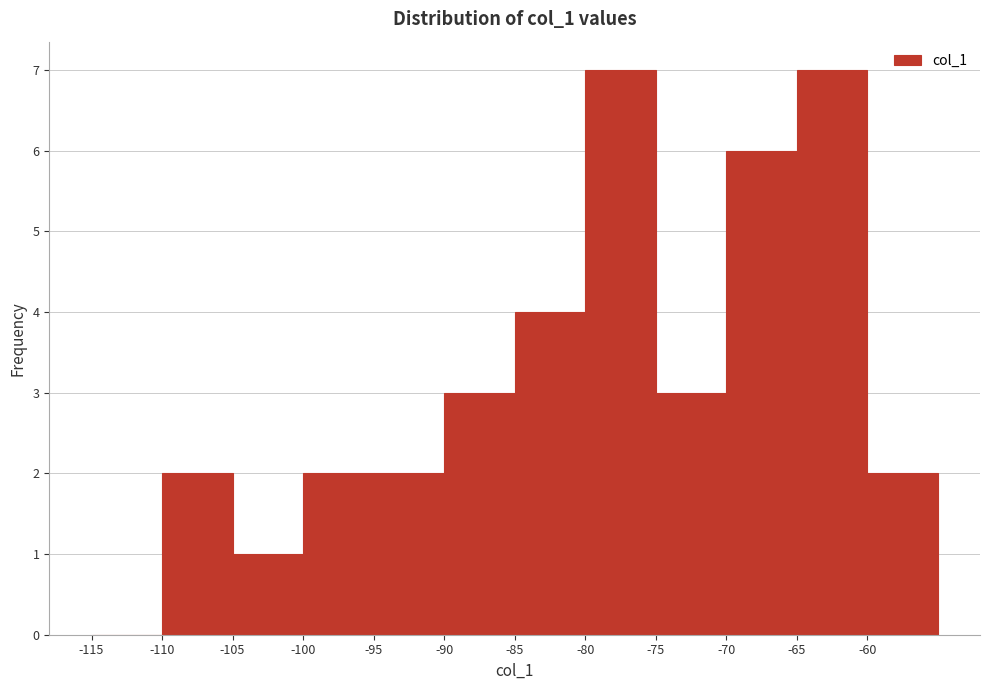

Reading left to right, list every bar in this chart as the range it spans on the x-axis followed by its height. The values are not printed on the chart, so give them approximately, as read against the axis.

-115 to -110: 0
-110 to -105: 2
-105 to -100: 1
-100 to -95: 2
-95 to -90: 2
-90 to -85: 3
-85 to -80: 4
-80 to -75: 7
-75 to -70: 3
-70 to -65: 6
-65 to -60: 7
-60 to -55: 2